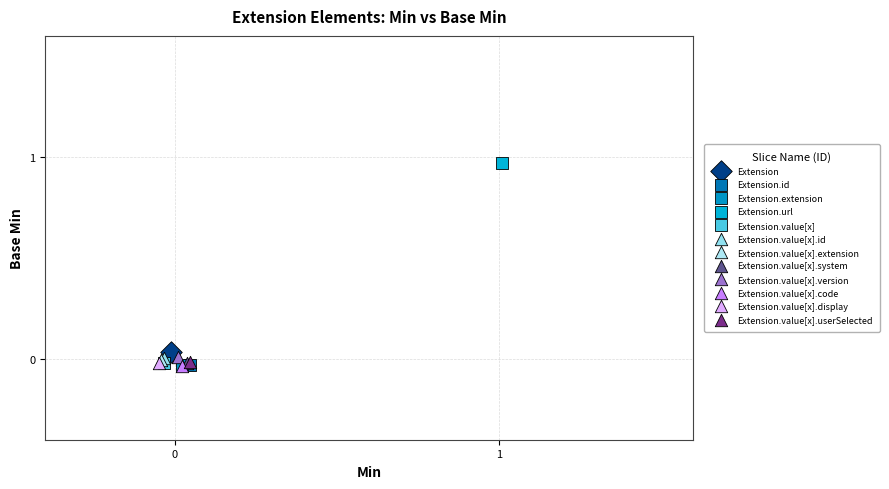

What are all the series names shown in the legend?

Extension, Extension.id, Extension.extension, Extension.url, Extension.value[x], Extension.value[x].id, Extension.value[x].extension, Extension.value[x].system, Extension.value[x].version, Extension.value[x].code, Extension.value[x].display, Extension.value[x].userSelected